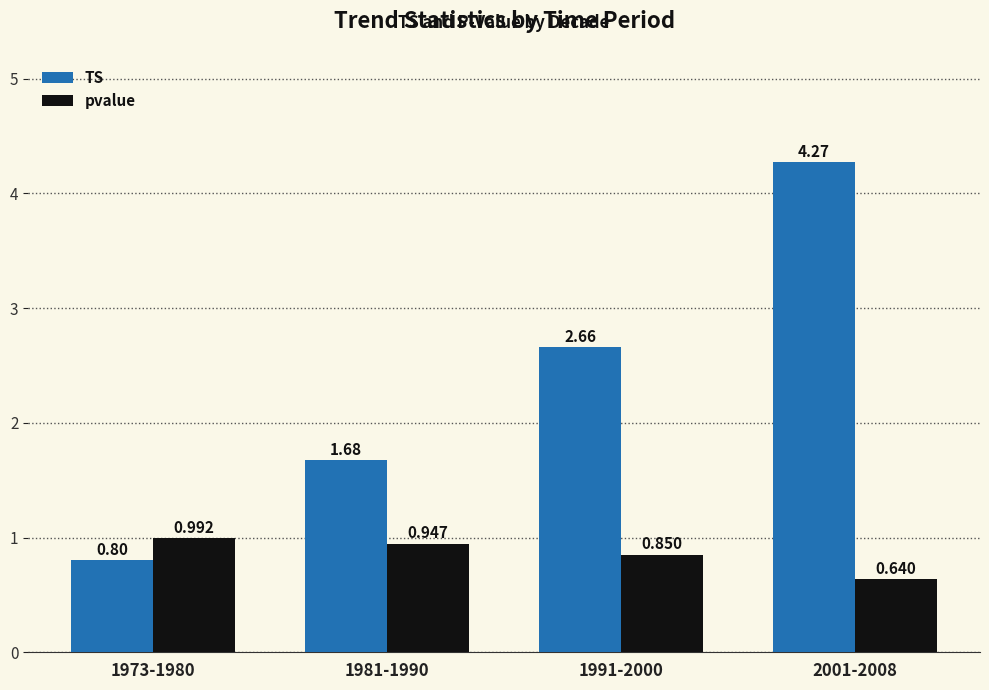

How many bars are there in each group?

2